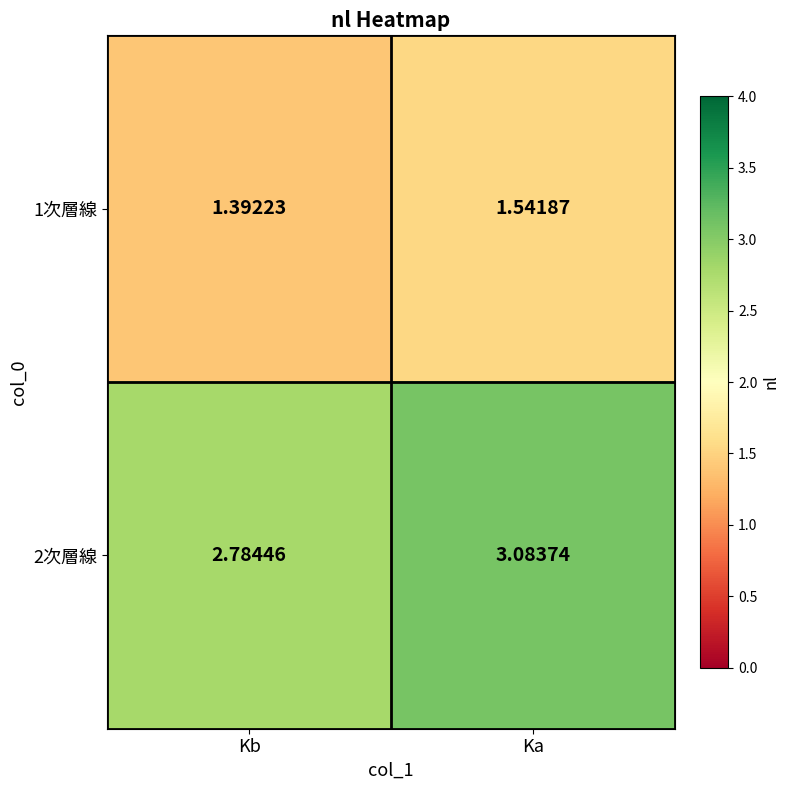

Is the value of 1次層線 at Ka greater than the value of 2次層線 at Ka?

No